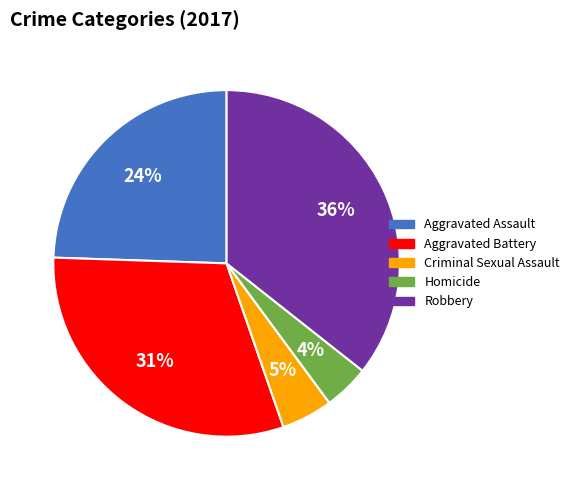

What percentage is the Homicide slice, to the nearest percent?

4%